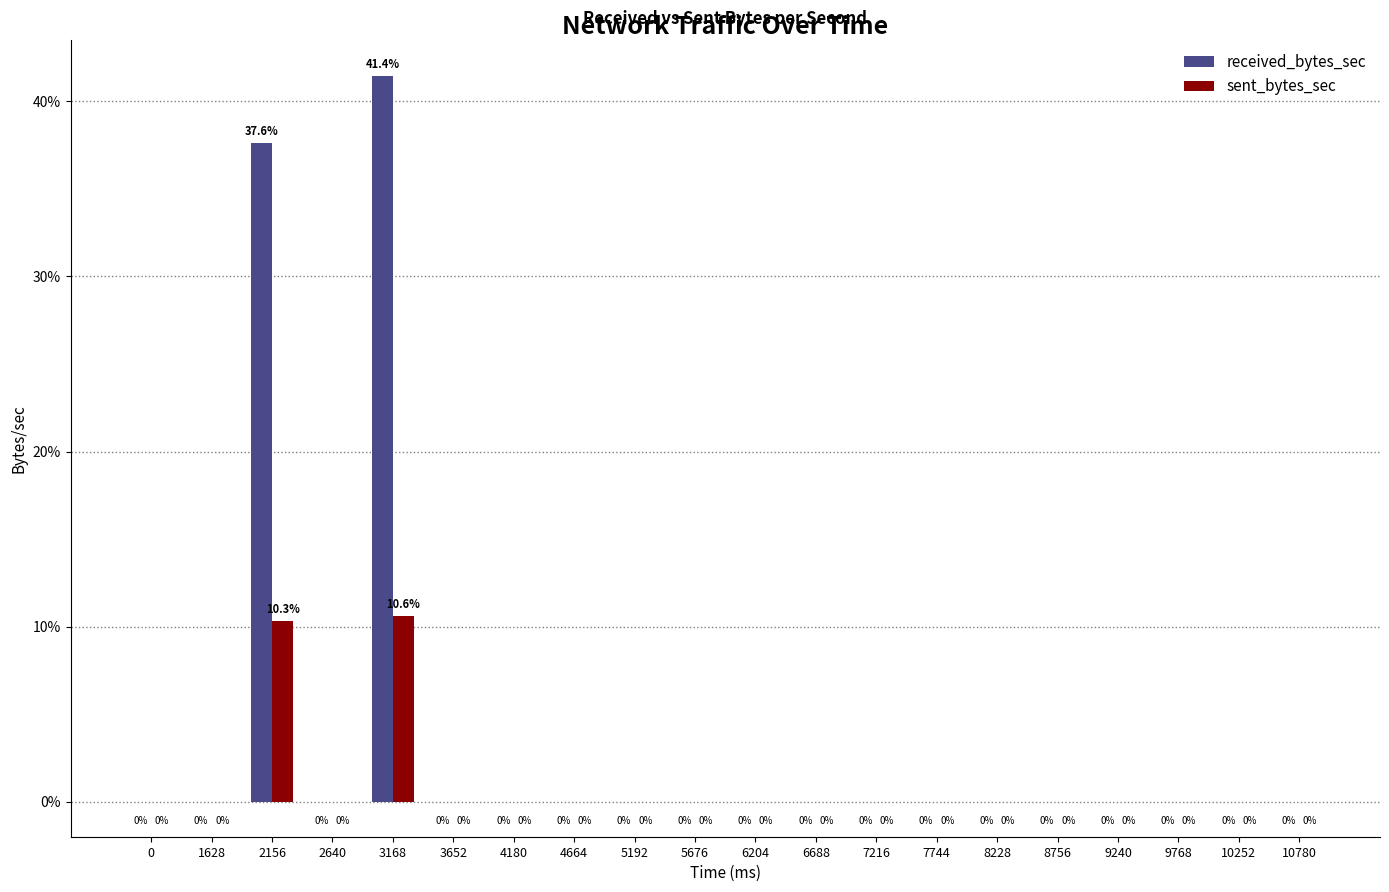

How many distinct data groups are displayed?

2